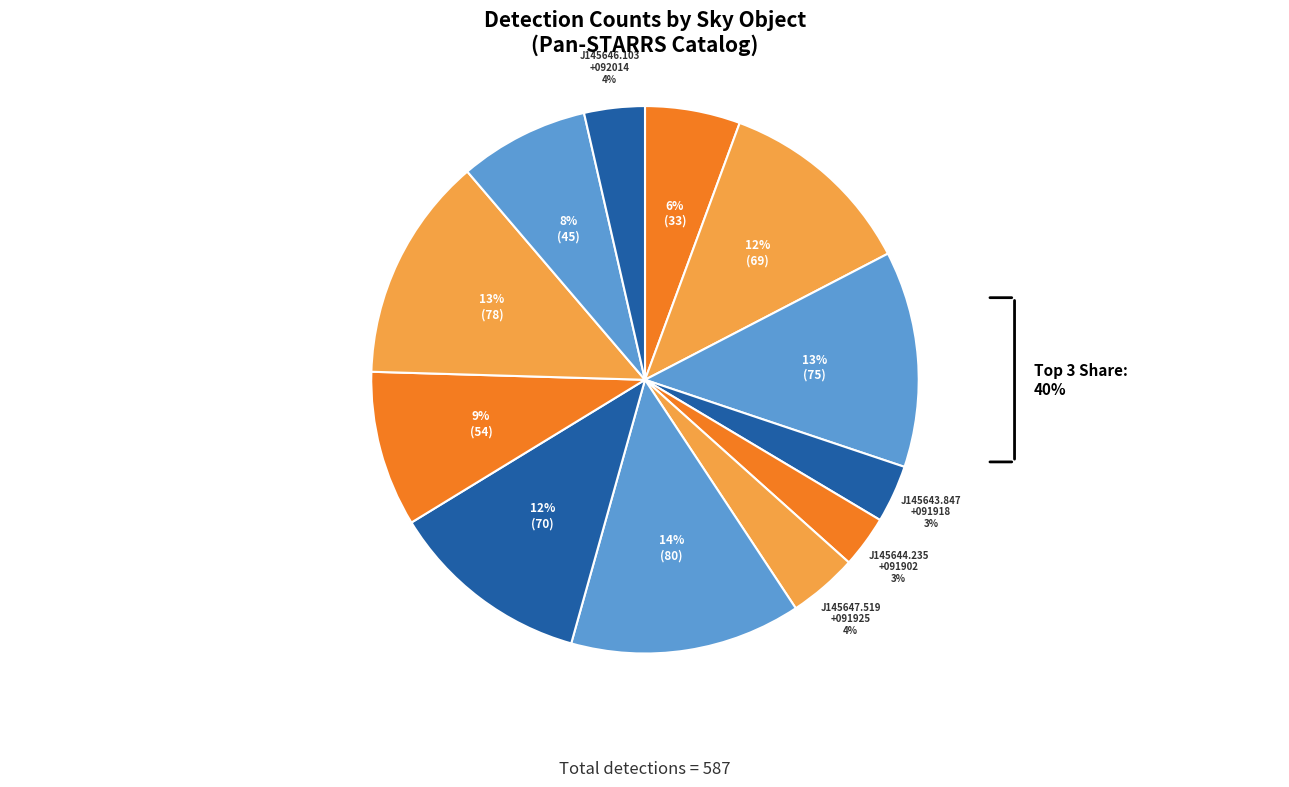

To the nearest percent, what is the average slice percentage?

8%